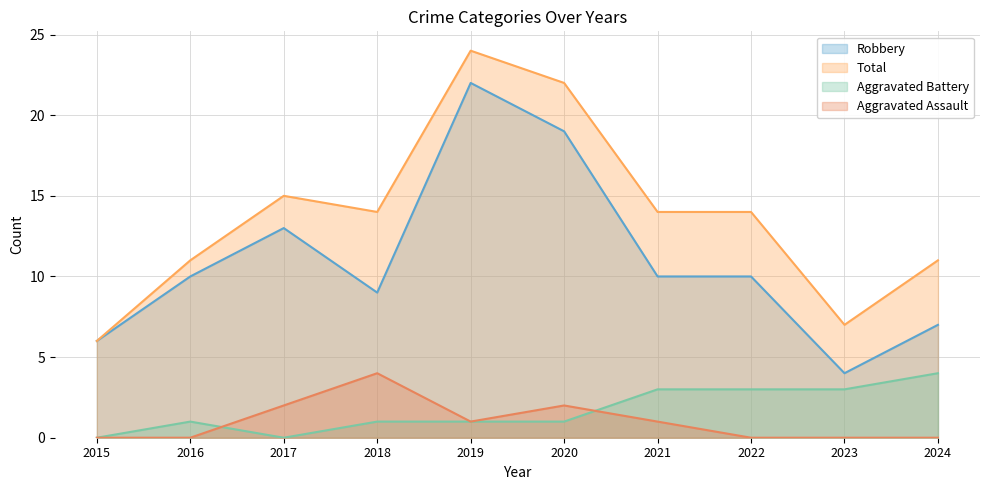

True or false: Aggravated Battery has a value of 3 at 2023.

True